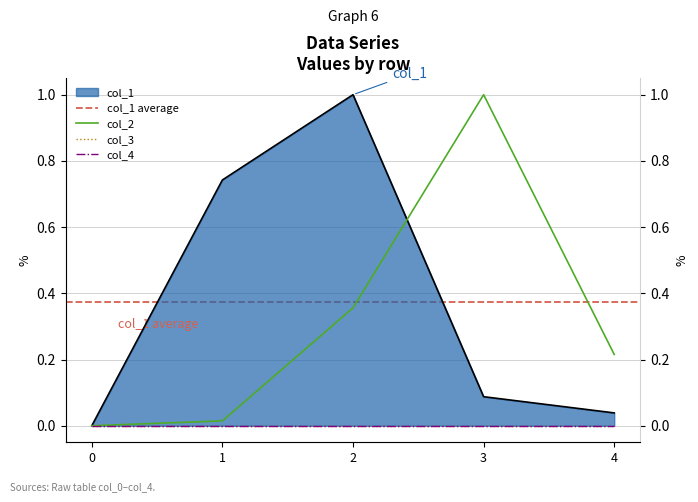

Where do col_1 and col_2 first cross each other?

2 and 3